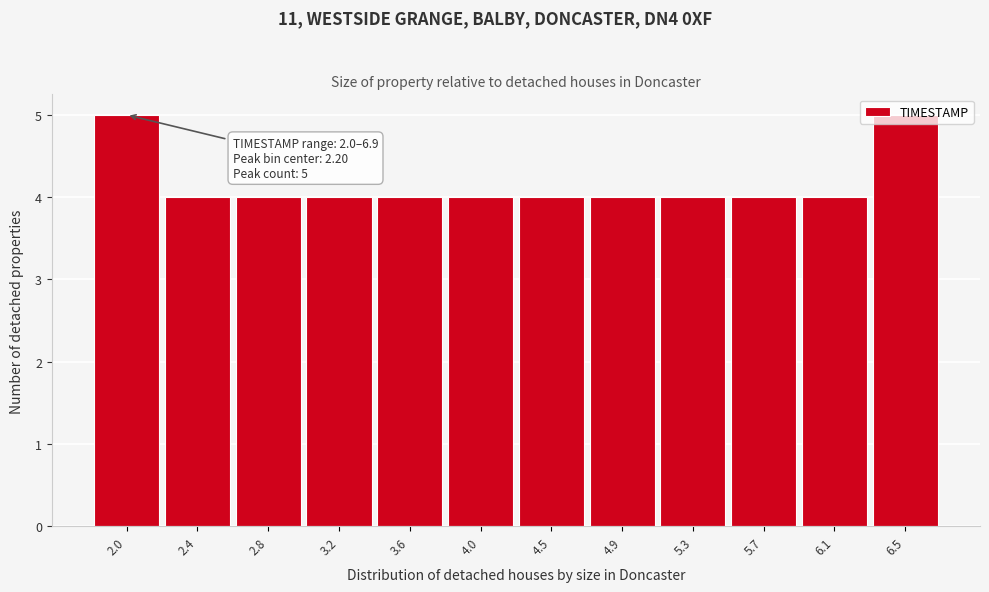

The chart shows a value of 6 at 6.1. True or false?

False